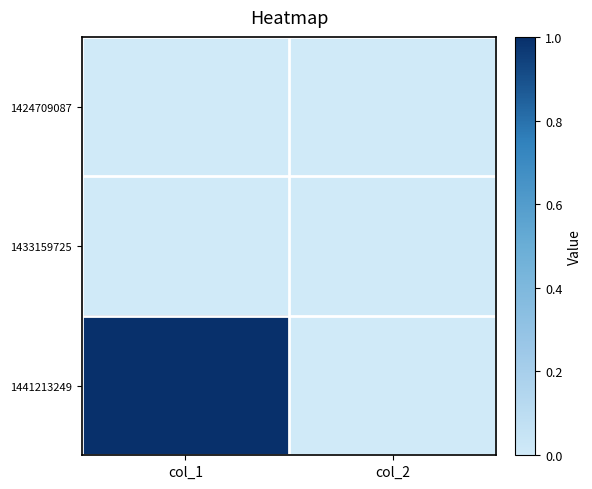

Reading left to right, what are all the values shown in this chart?

1424709087: col_1=0	col_2=0
1433159725: col_1=0	col_2=0
1441213249: col_1=1	col_2=0